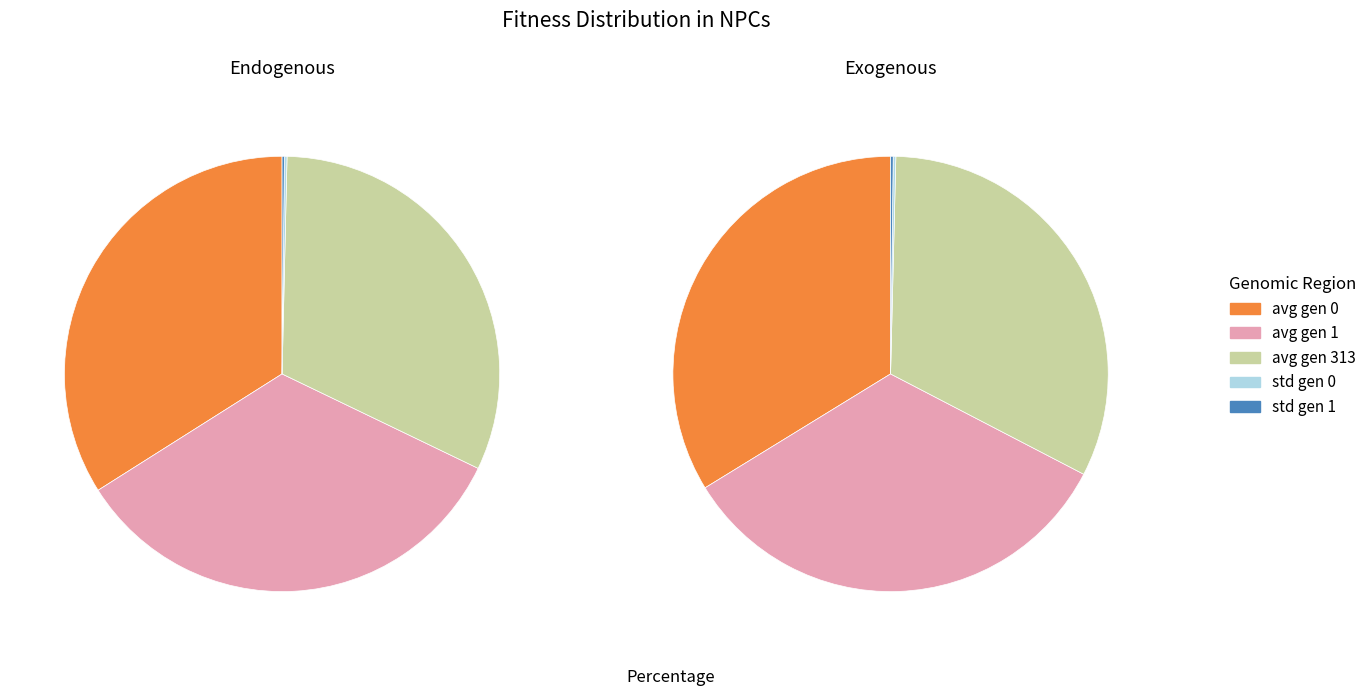

Count the number of slices in the pie.

5